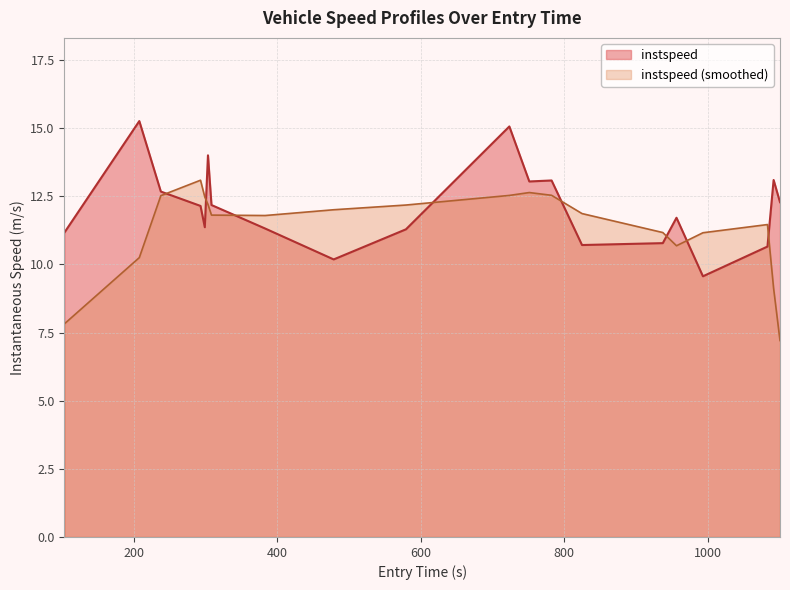

What is the lowest value of the instspeed series?

9.6